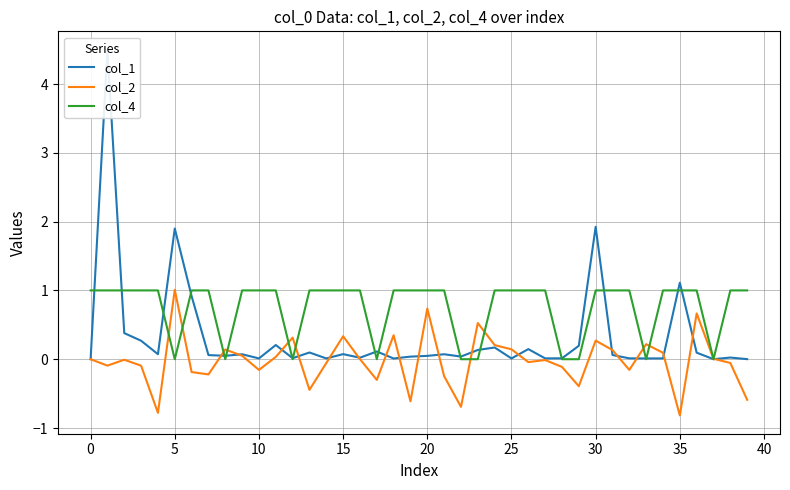

Is this an area chart (filled region under the line)?

No